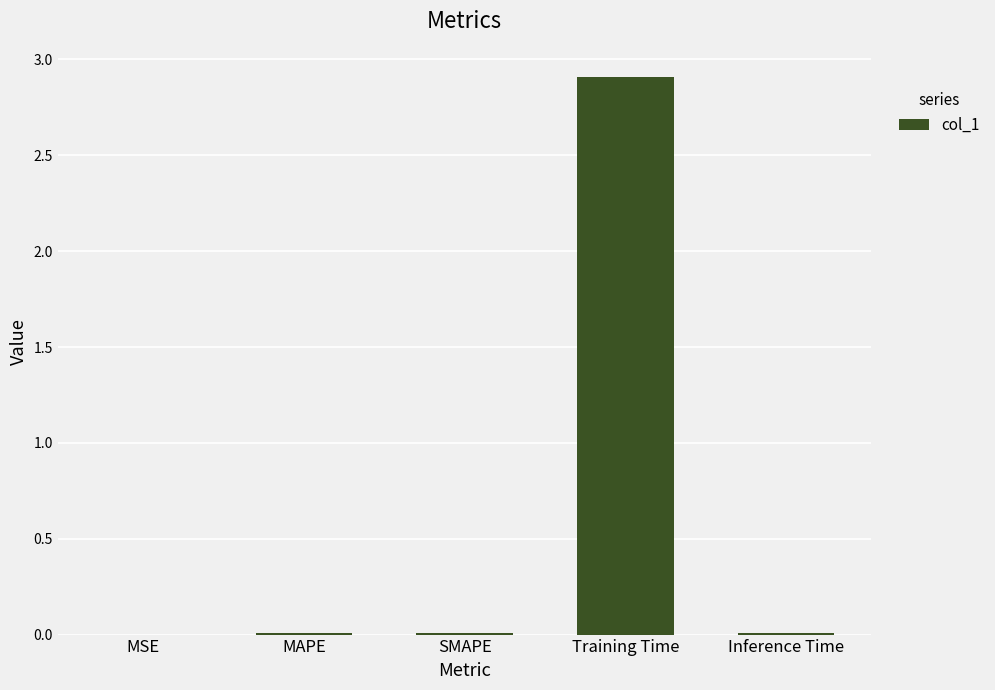

Which label corresponds to the largest value in the chart?

Training Time